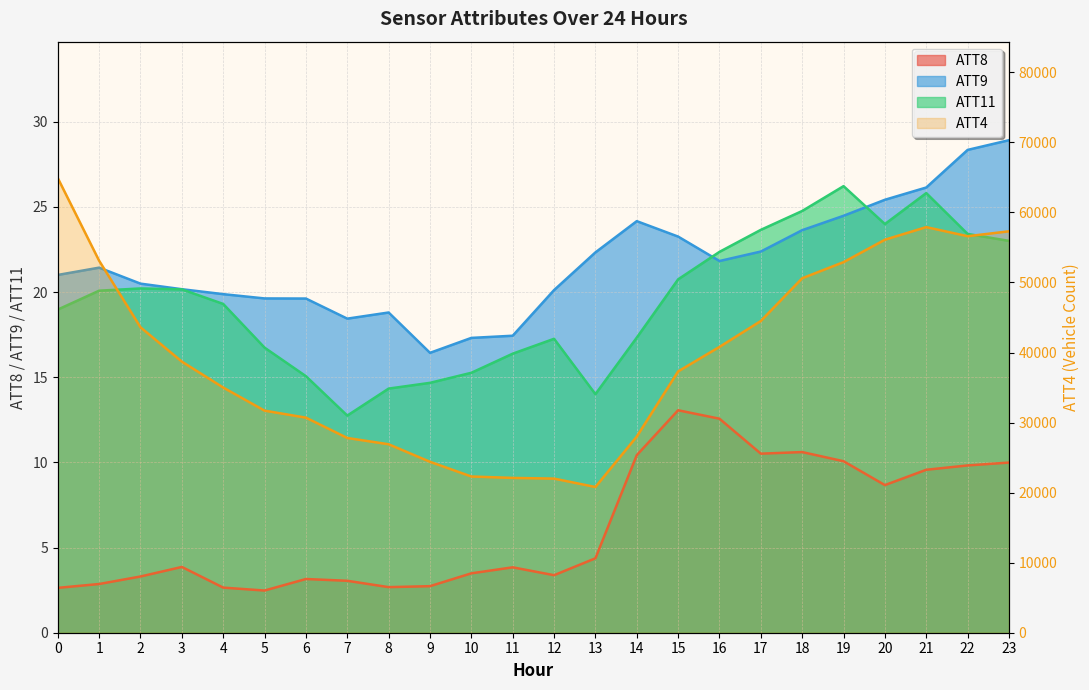

True or false: ATT4 has more than 2 points higher than both neighbors.

False